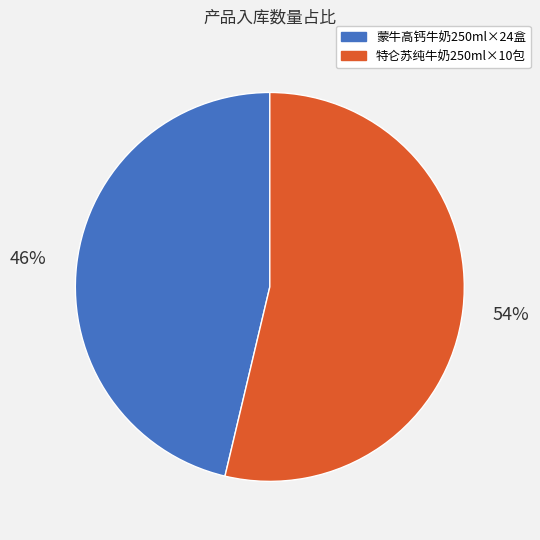

True or false: 蒙牛高钙牛奶250ml×24盒 accounts for 53% of the total.

False